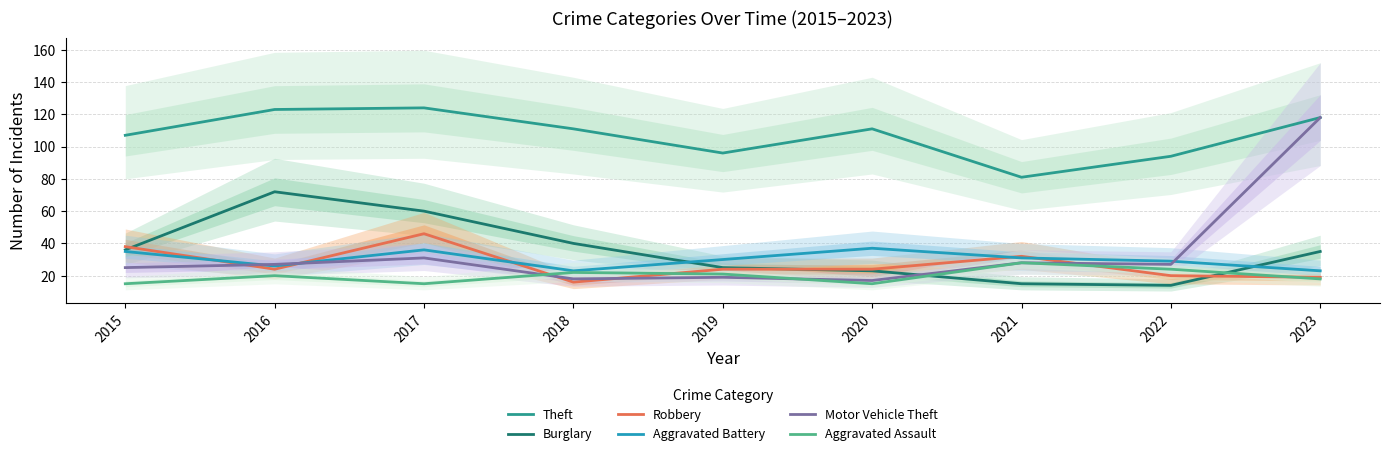

What is the value of the Burglary point at the 6th from the left?

23